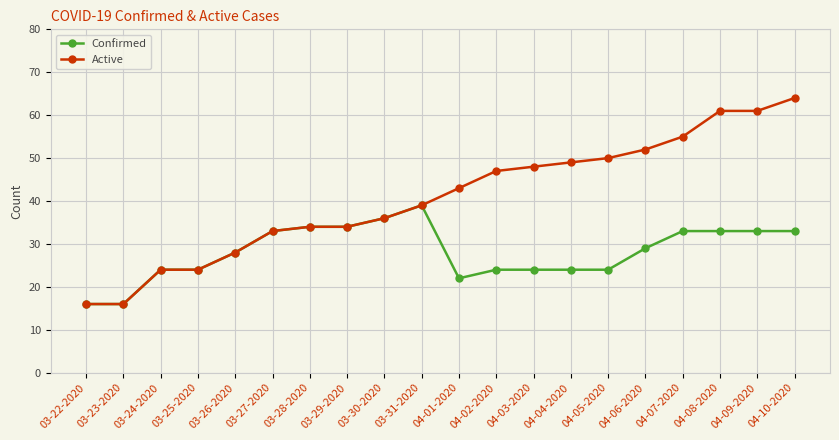

True or false: Confirmed has a value of 45 at 04-07-2020.

False